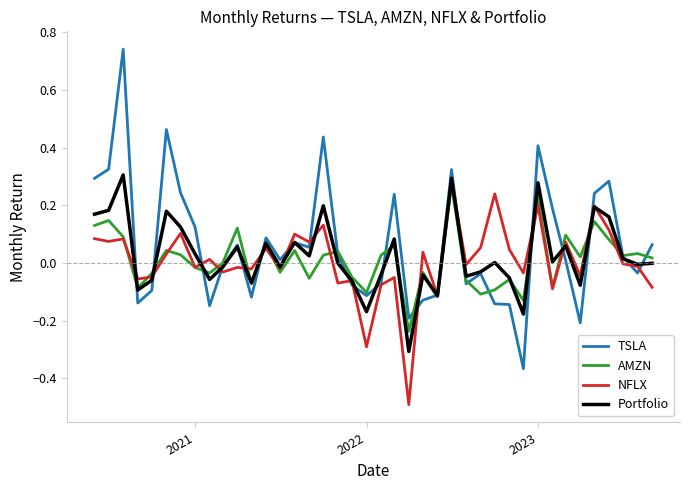

Which series has the widest spread of values?

TSLA